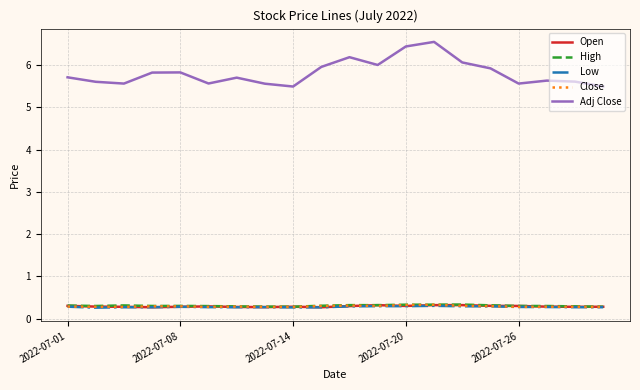

True or false: Close and Adj Close cross at least once.

False